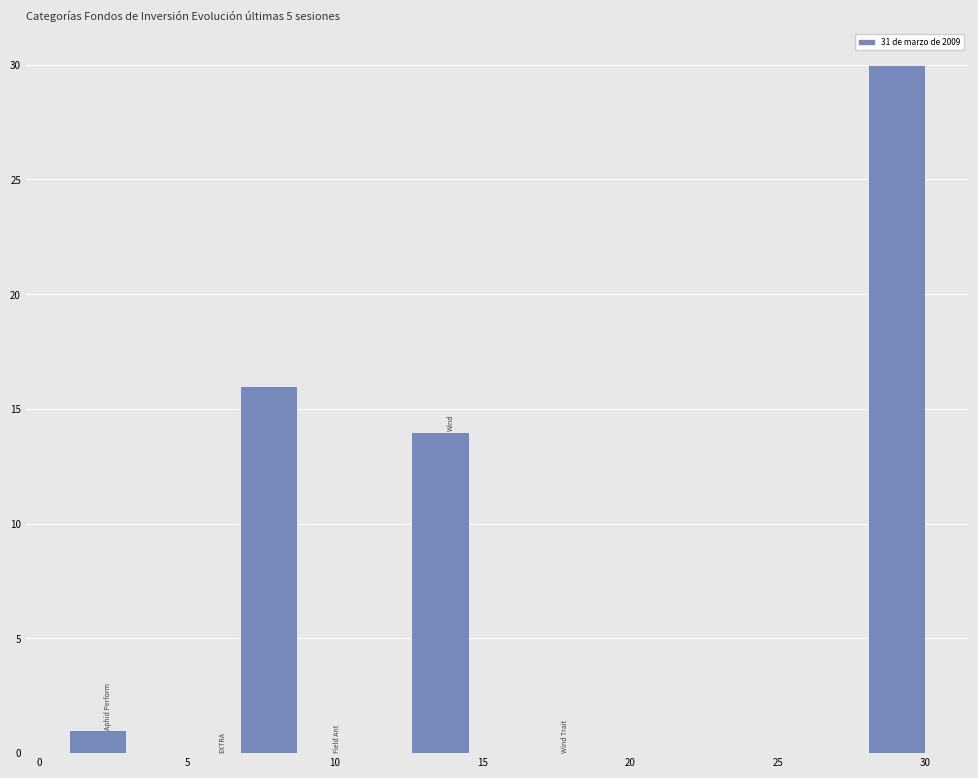

Around what value on the x-axis is the tallest bar? Give the approximate position of its centre, as read against the axis.

29.0